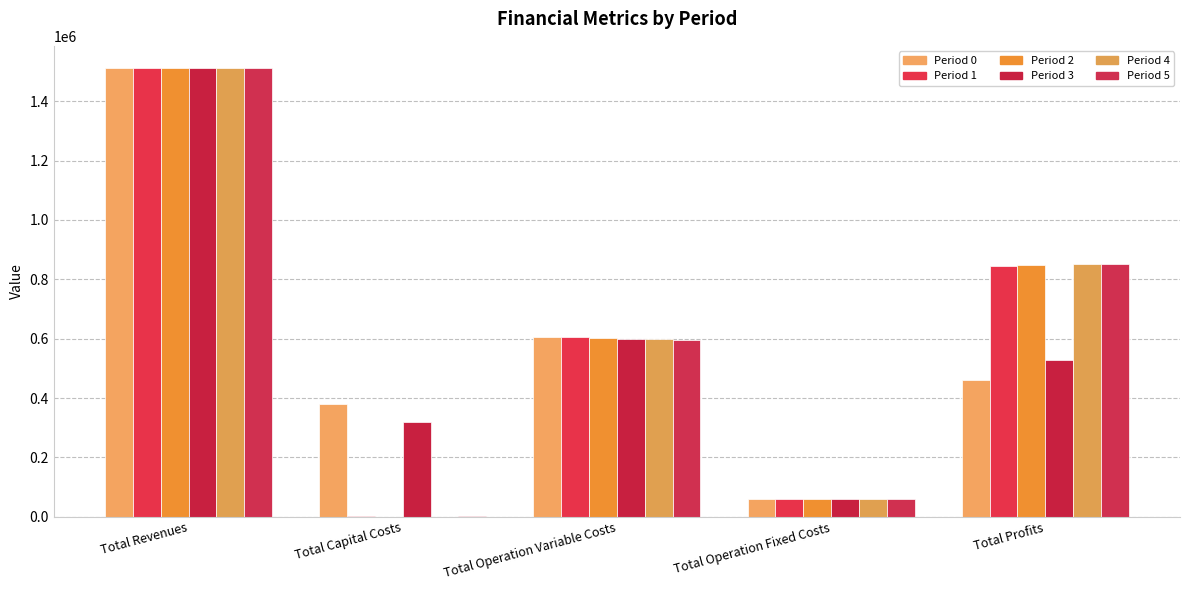

Is it true that Period 3 equals 529576.4 at Total Profits?

True